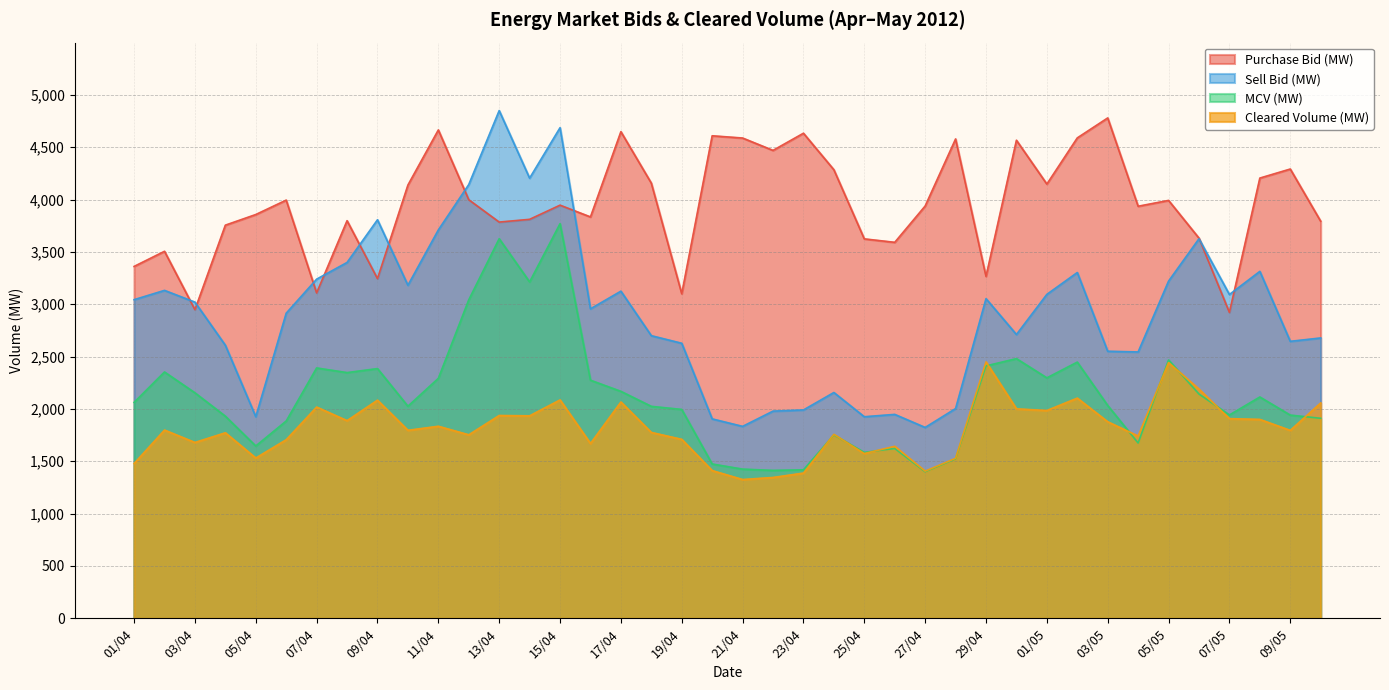

At which label does MCV (MW) first exceed 2062?

01/04